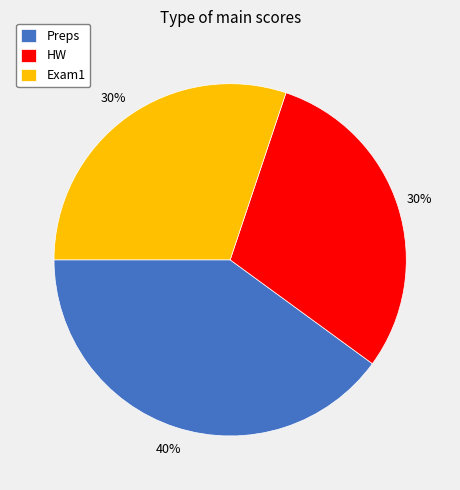

Does Exam1 account for over 50% of the chart?

No